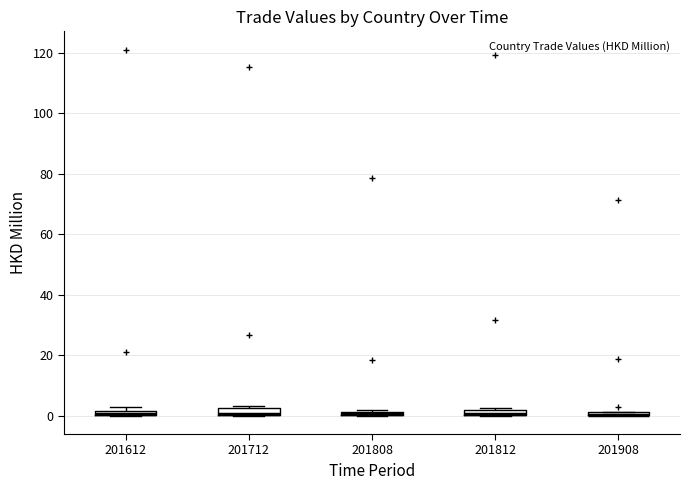

Where is the lower edge of the box at x = 201812 on the y-axis? The values are not printed on the chart, so give them approximately, as read against the axis.

0